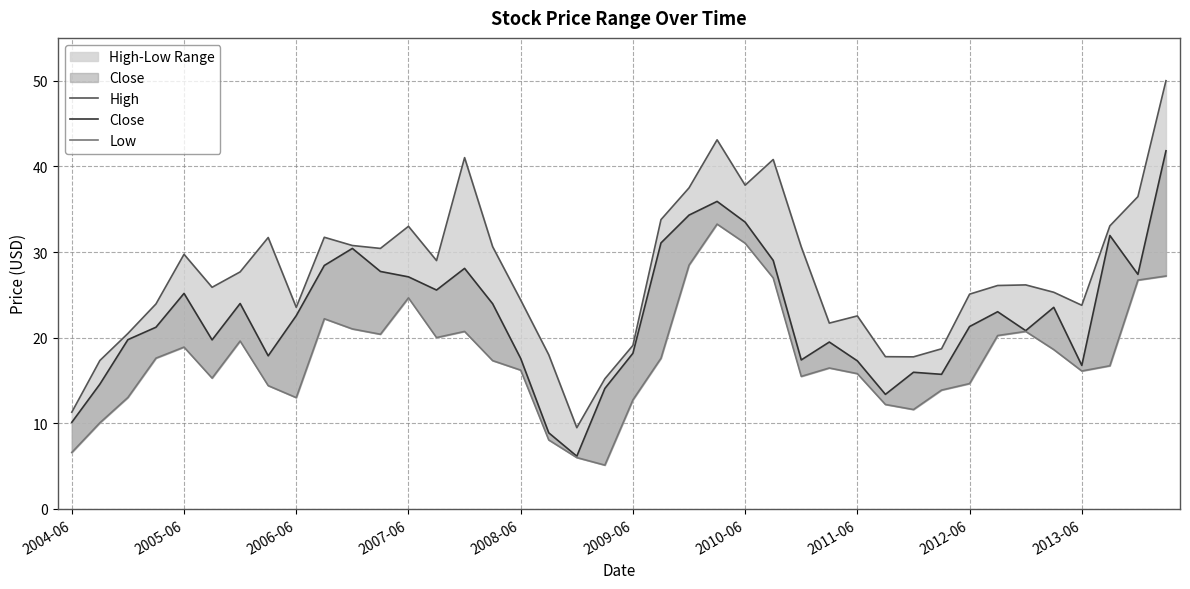

What is the difference between the maximum and minimum values in the Close series?

35.7